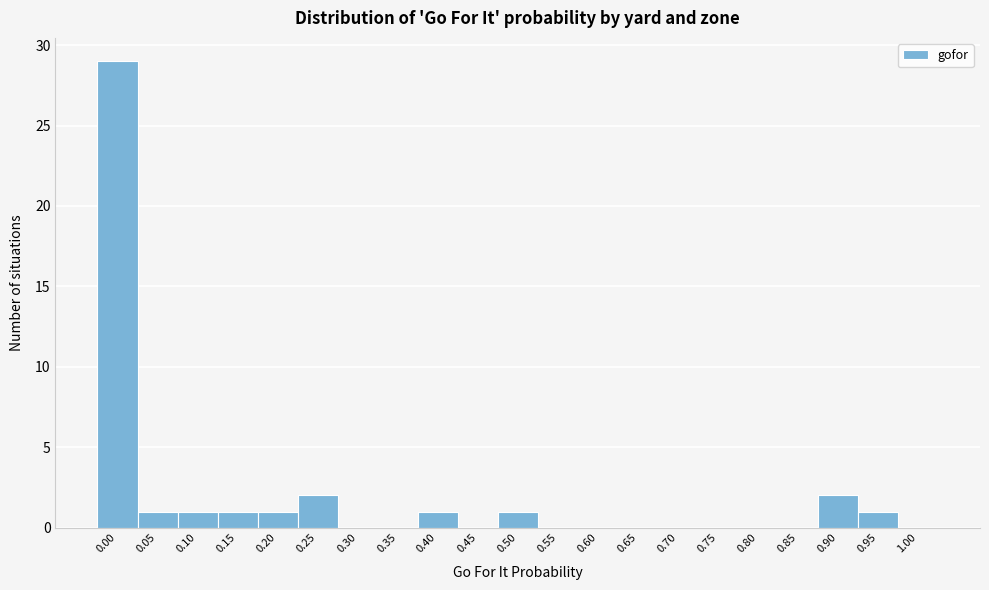

Reading left to right, transcribe all the data shown in this chart.

0.00=29	0.05=1	0.10=1	0.15=1	0.20=1	0.25=2	0.30=0	0.35=0	0.40=1	0.45=0	0.50=1	0.55=0	0.60=0	0.65=0	0.70=0	0.75=0	0.80=0	0.85=0	0.90=2	0.95=1	1.00=0